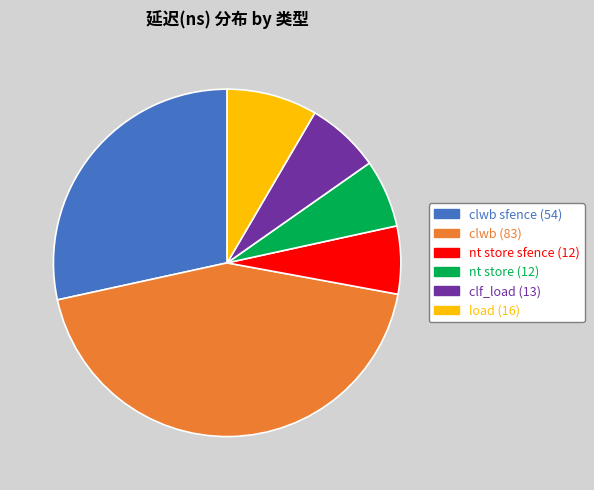

Combined, do load (16) and nt store sfence (12) account for over 50%?

No